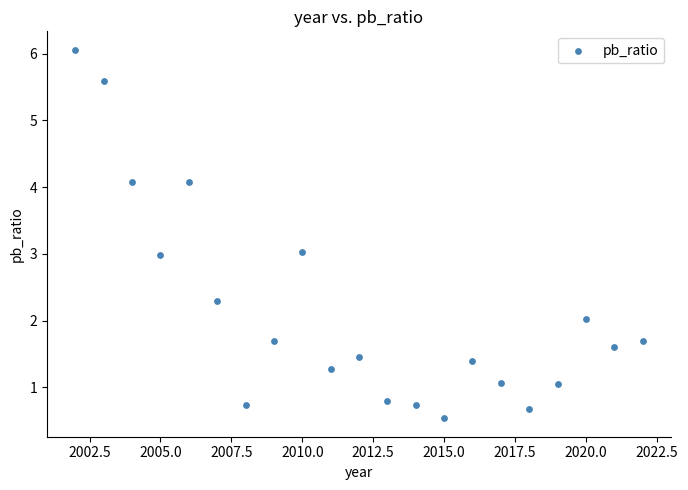

What is the range of X values (max minus min)?

20.0